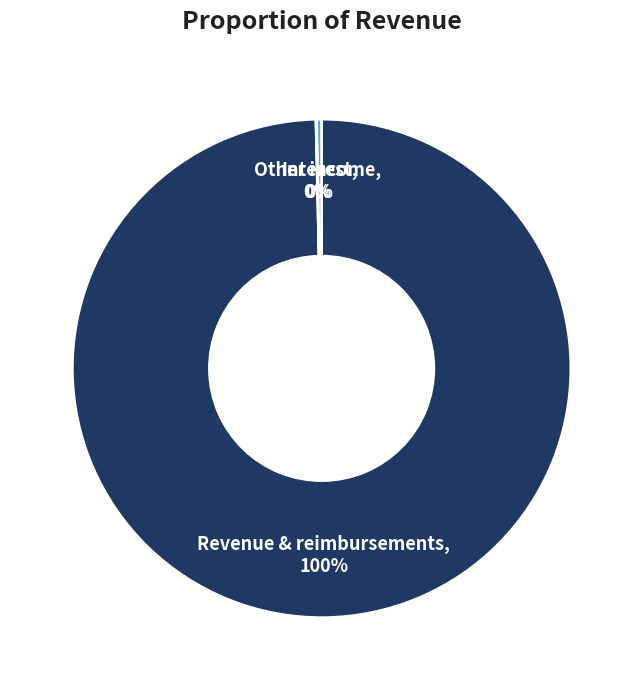

Does Revenue & reimbursements account for over 50% of the chart?

Yes